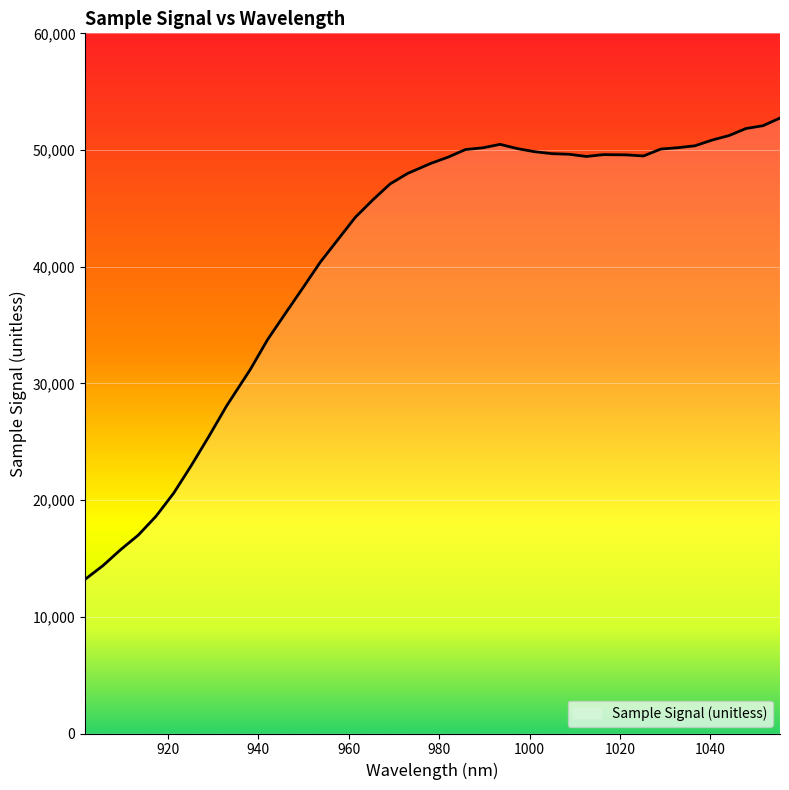

What is the difference between the maximum and minimum values?

39527